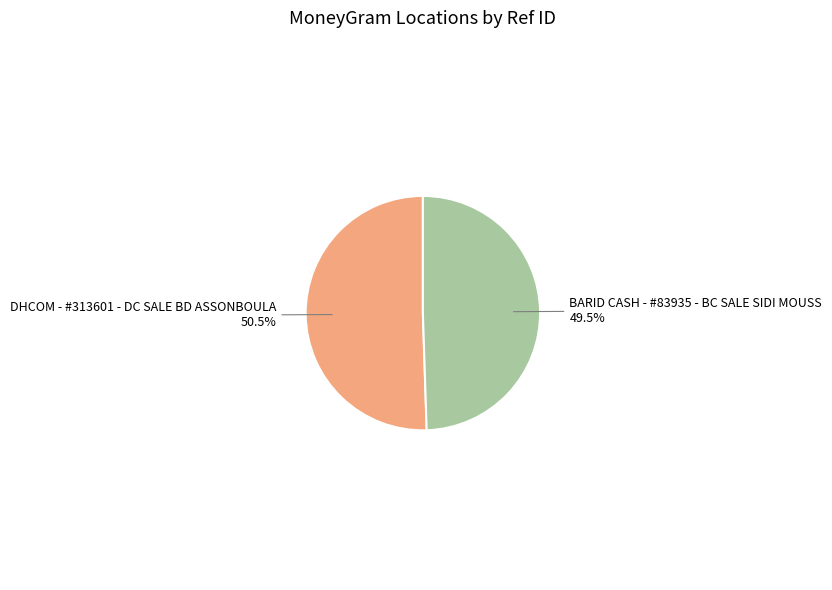

How many segments does this pie chart have?

2